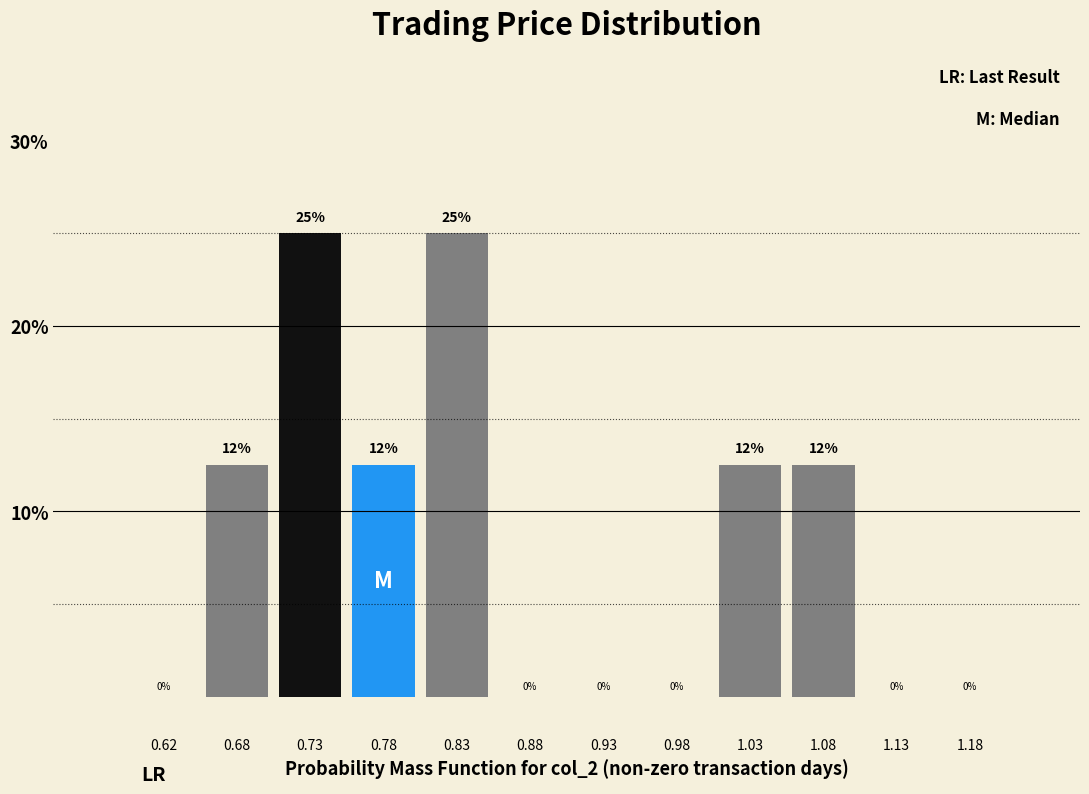

Where does the data first go above 12?

0.68